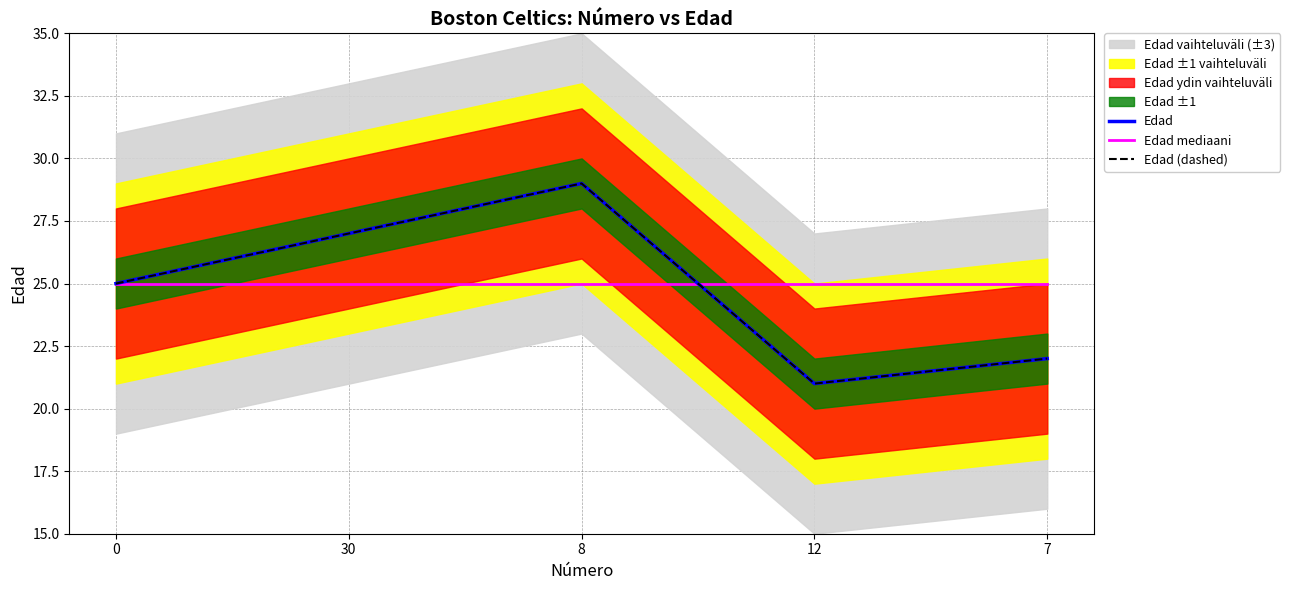

Is the value of Edad mediaani at 0 greater than the value of Edad at 8?

No